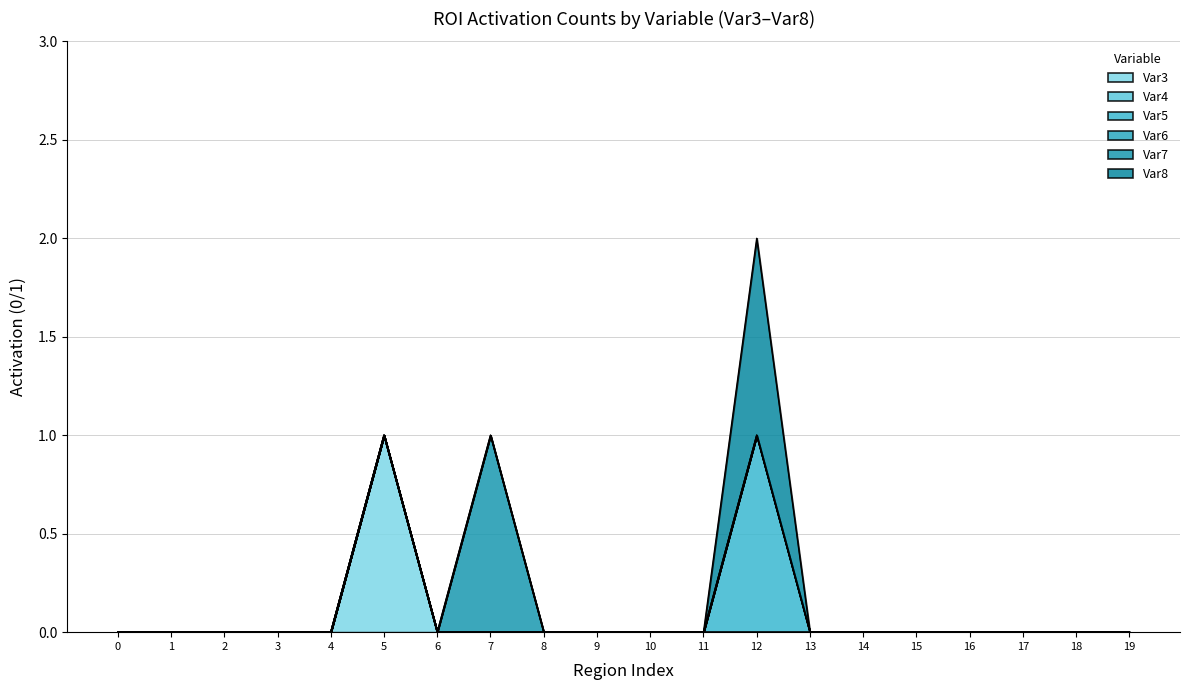

Rank the series at 0 from highest to lowest value.

Var3, Var4, Var5, Var6, Var7, Var8